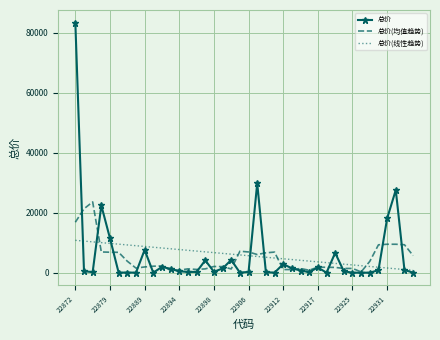

What is the maximum value for 总价(均值趋势)?

23611.0